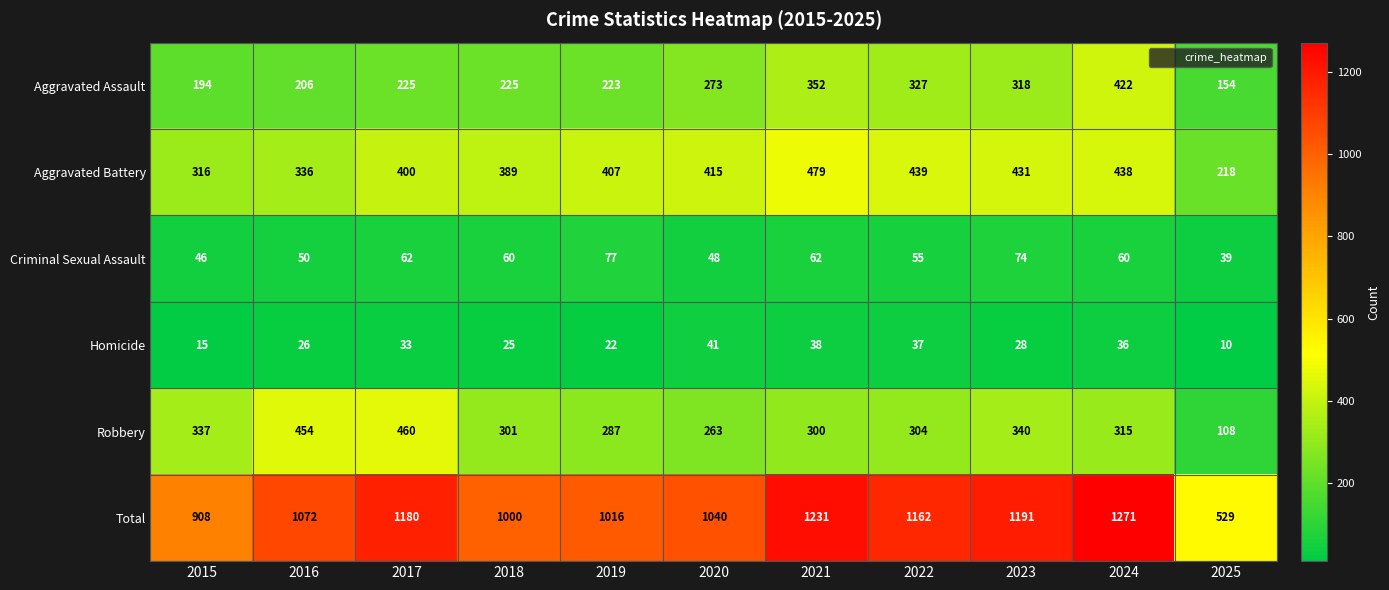

What is the total value across all series at 2024?

2542